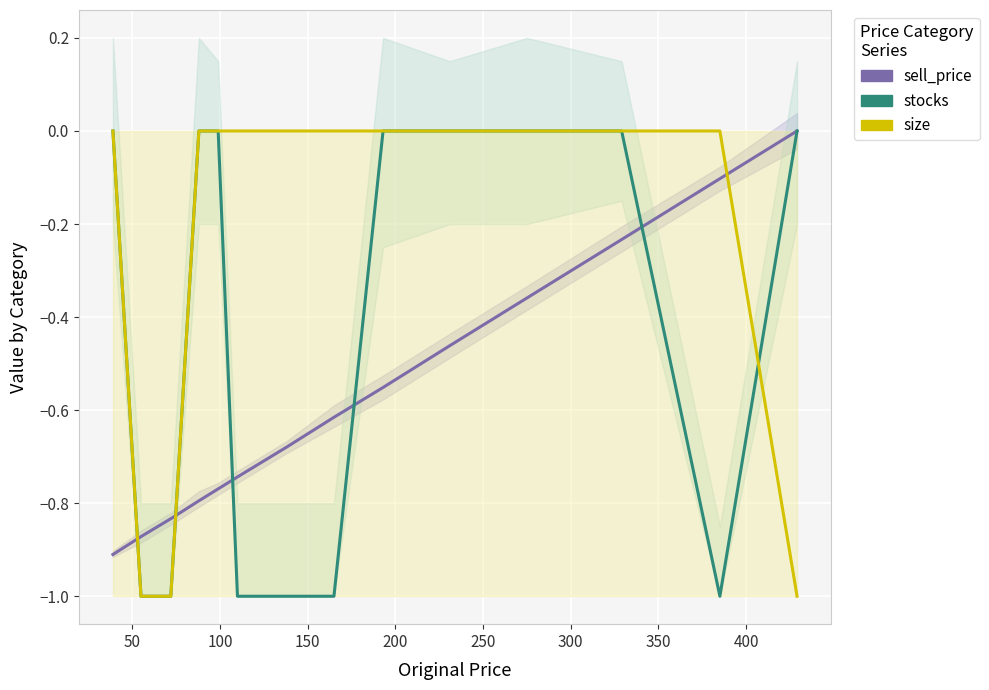

What are all the series names shown in the legend?

sell_price, stocks, size